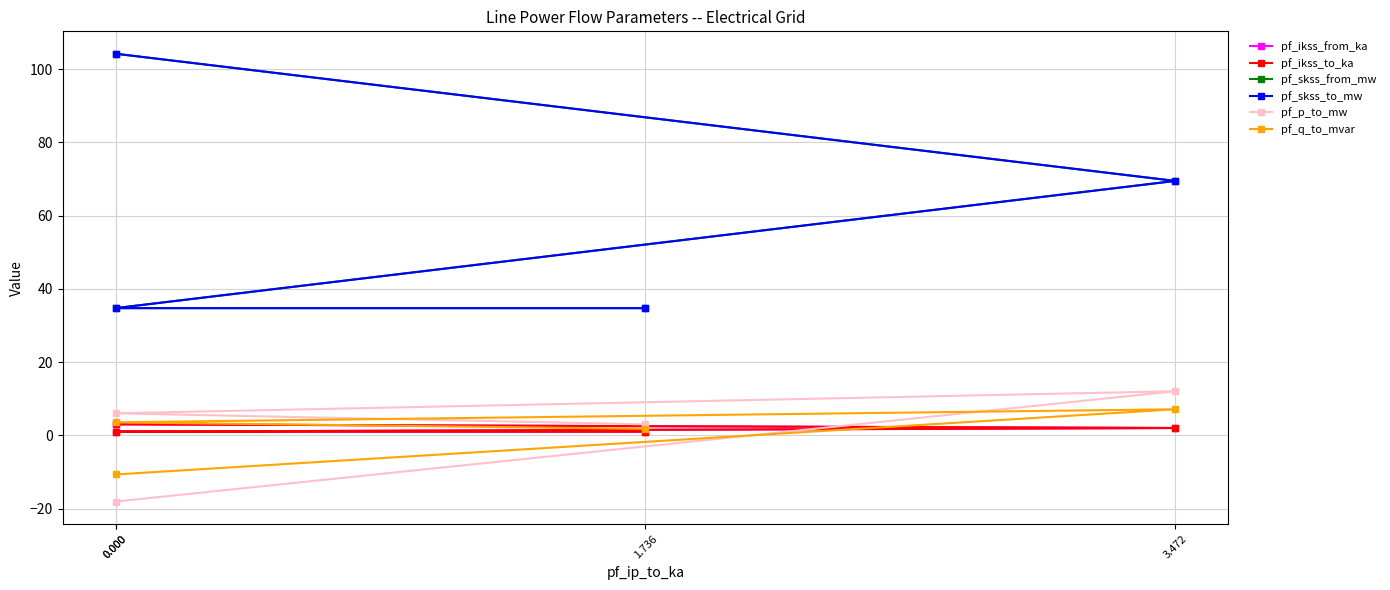

What is the value of the pf_skss_from_mw point at the 1st from the left?

104.2